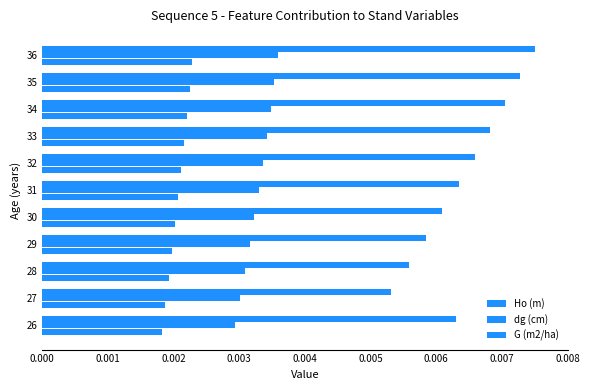

How many categories are shown in the chart?

11